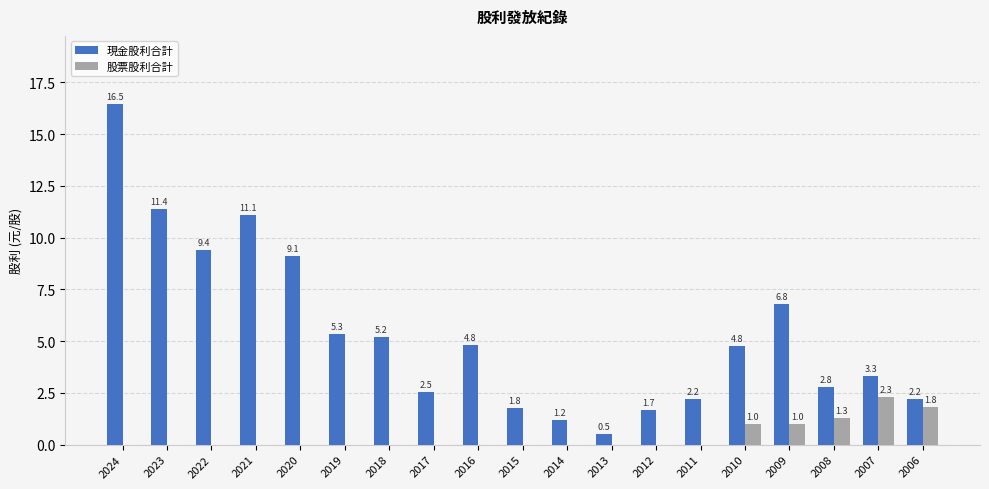

Reading right to left, what are all the values shown in this chart?

現金股利合計: 2006=2.2	2007=3.3	2008=2.8	2009=6.8	2010=4.8	2011=2.2	2012=1.7	2013=0.5	2014=1.2	2015=1.8	2016=4.8	2017=2.5	2018=5.2	2019=5.3	2020=9.1	2021=11.1	2022=9.4	2023=11.4	2024=16.5
股票股利合計: 2006=1.8	2007=2.3	2008=1.3	2009=1.0	2010=1.0	2011=0.0	2012=0.0	2013=0.0	2014=0.0	2015=0.0	2016=0.0	2017=0.0	2018=0.0	2019=0.0	2020=0.0	2021=0.0	2022=0.0	2023=0.0	2024=0.0